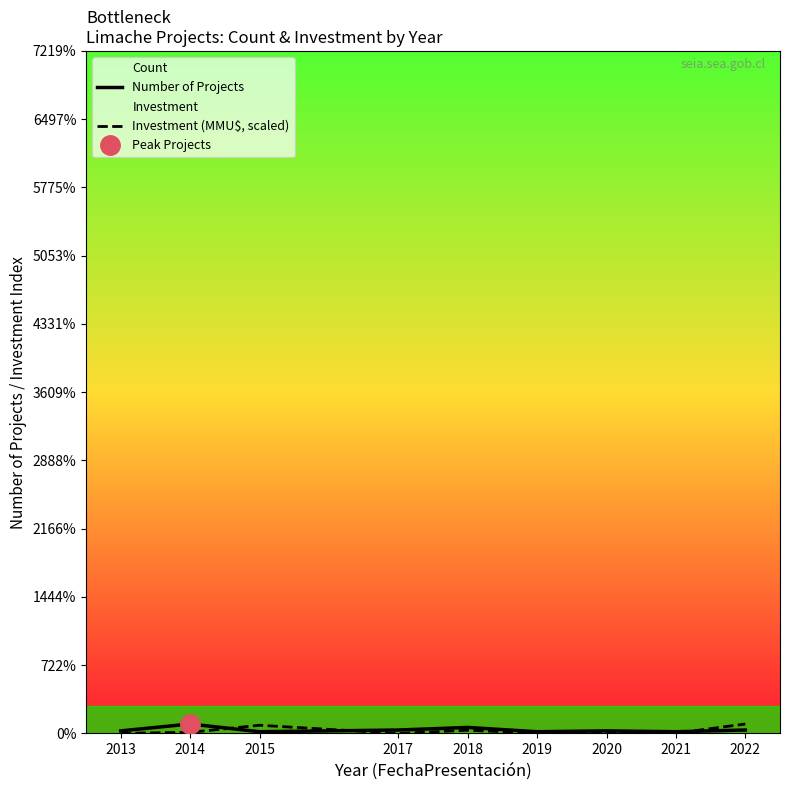

At which category is the sum across all series the highest?

2022